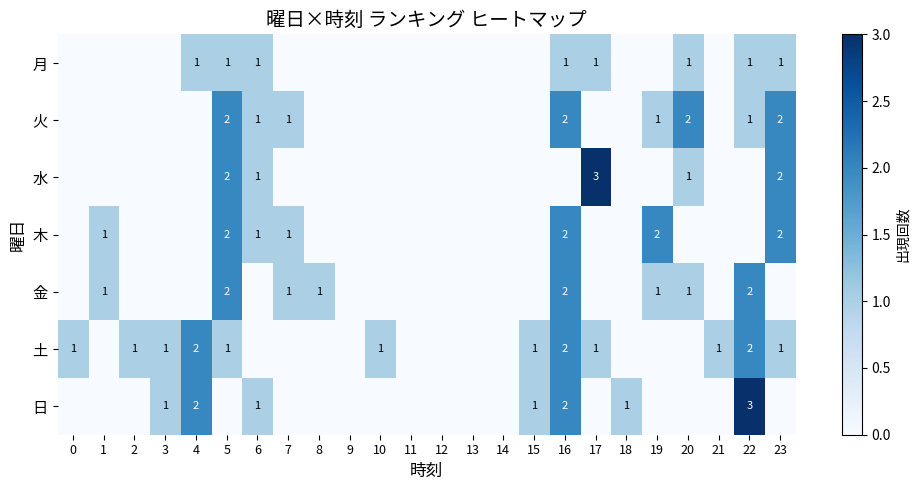

Which category has the highest value across all series?

17